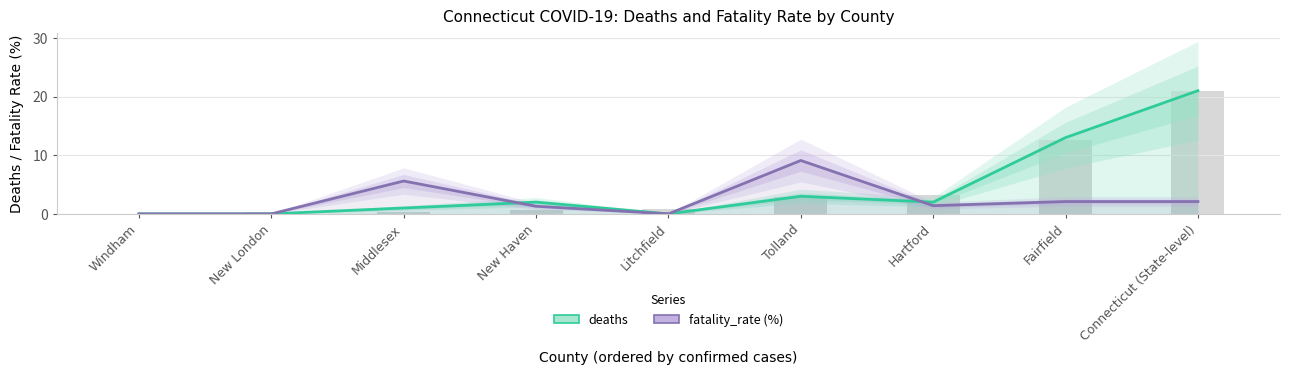

What position from the right is Windham?

9